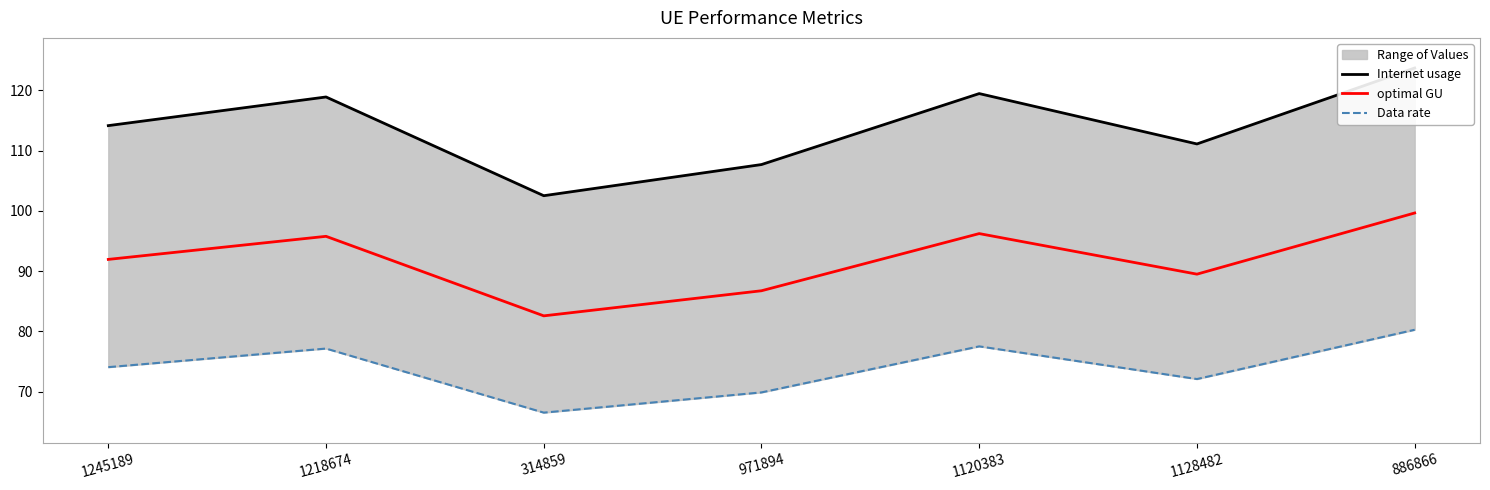

Which series has the widest spread of values?

Internet usage